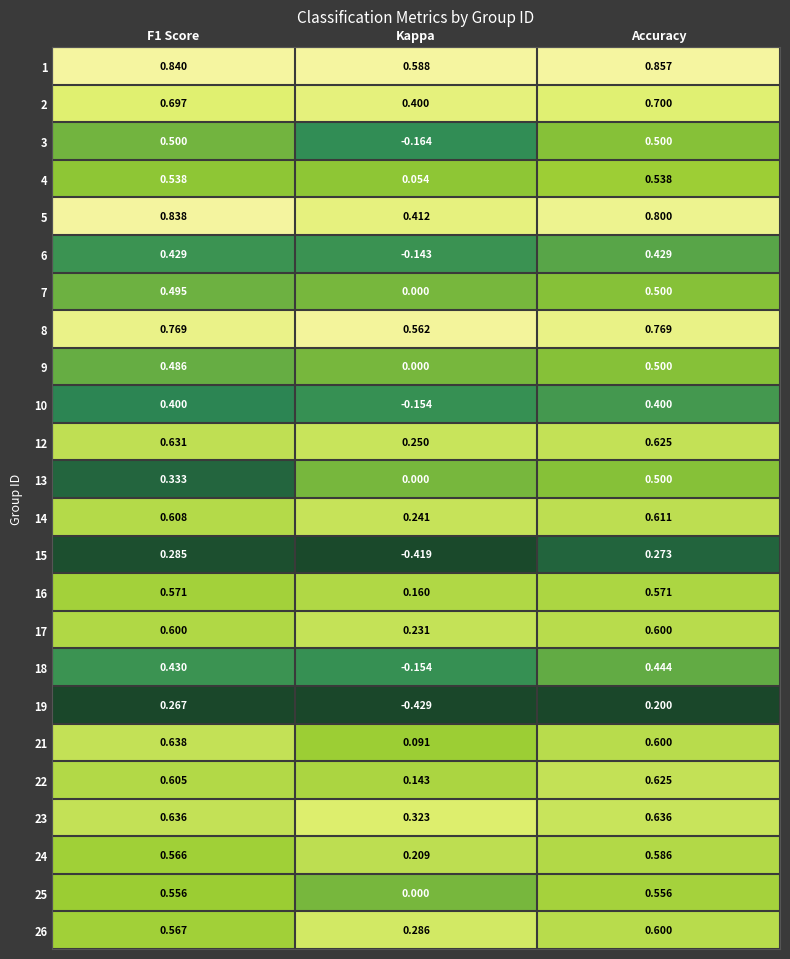

Which label corresponds to the largest value in the chart?

Accuracy